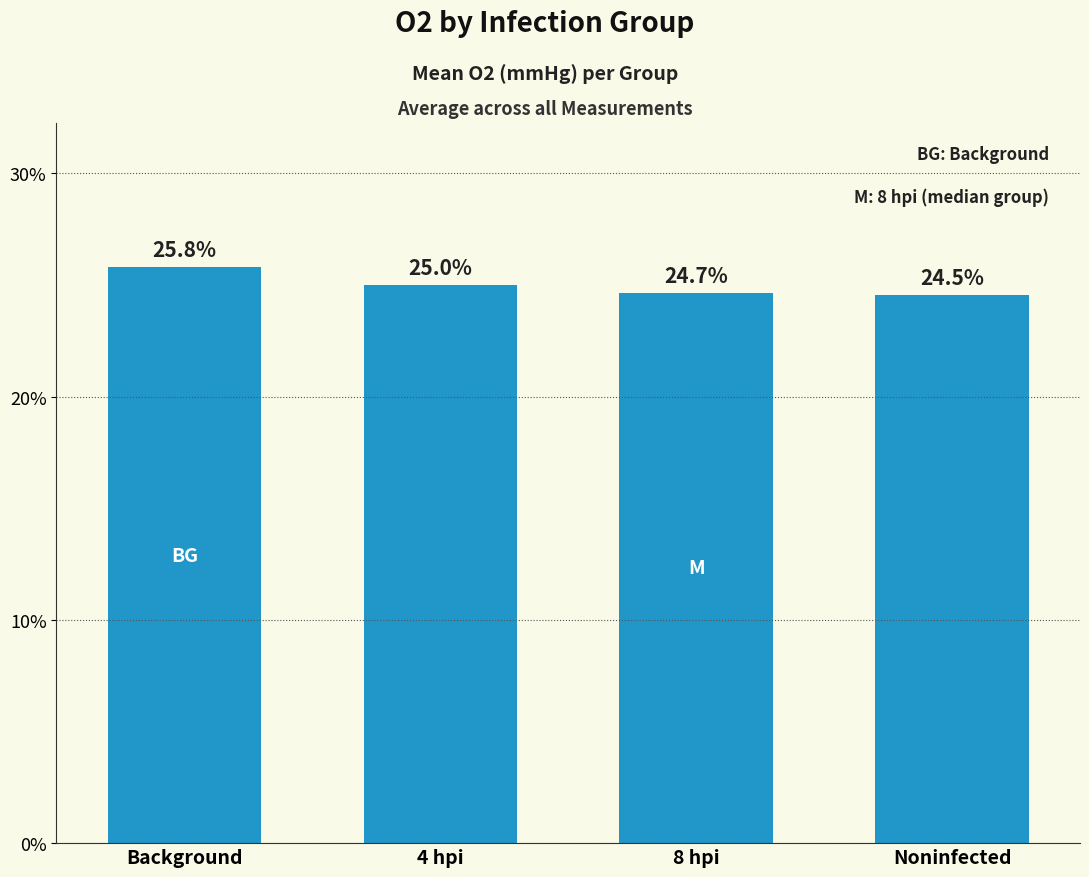

Which category has the lowest value across all series?

Noninfected